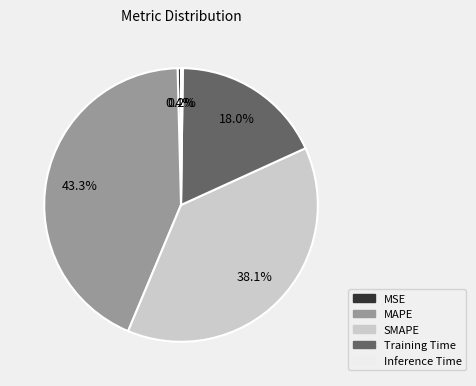

To the nearest percent, what percentage of the pie is SMAPE?

38%